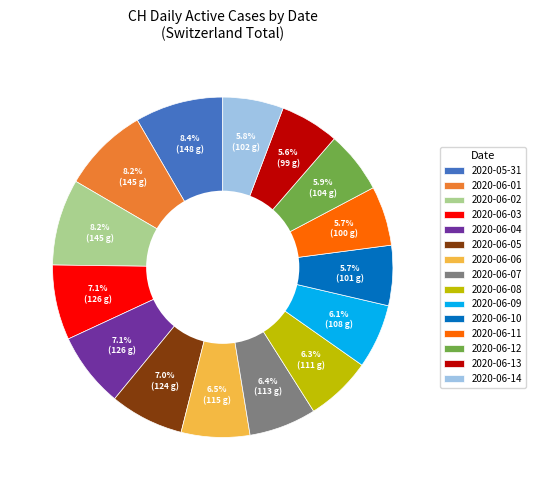

How much of the chart is everything except 2020-06-08?

93.7%